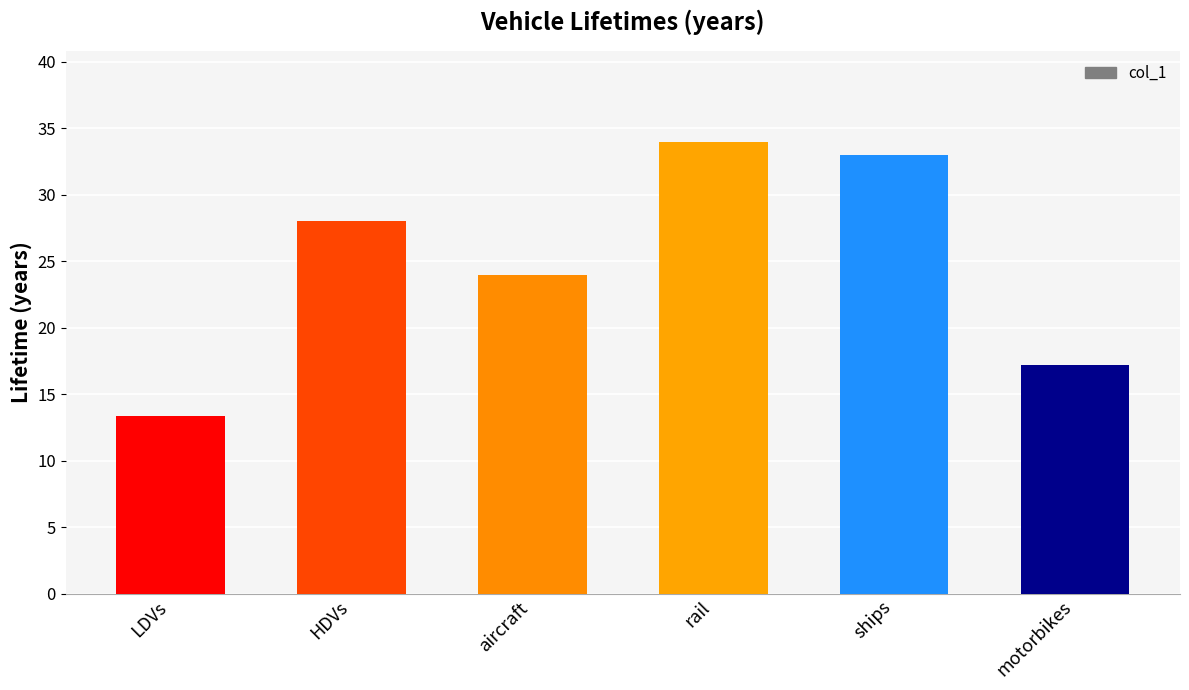

Approximately how many times larger is the value at aircraft compared to HDVs?

0.9